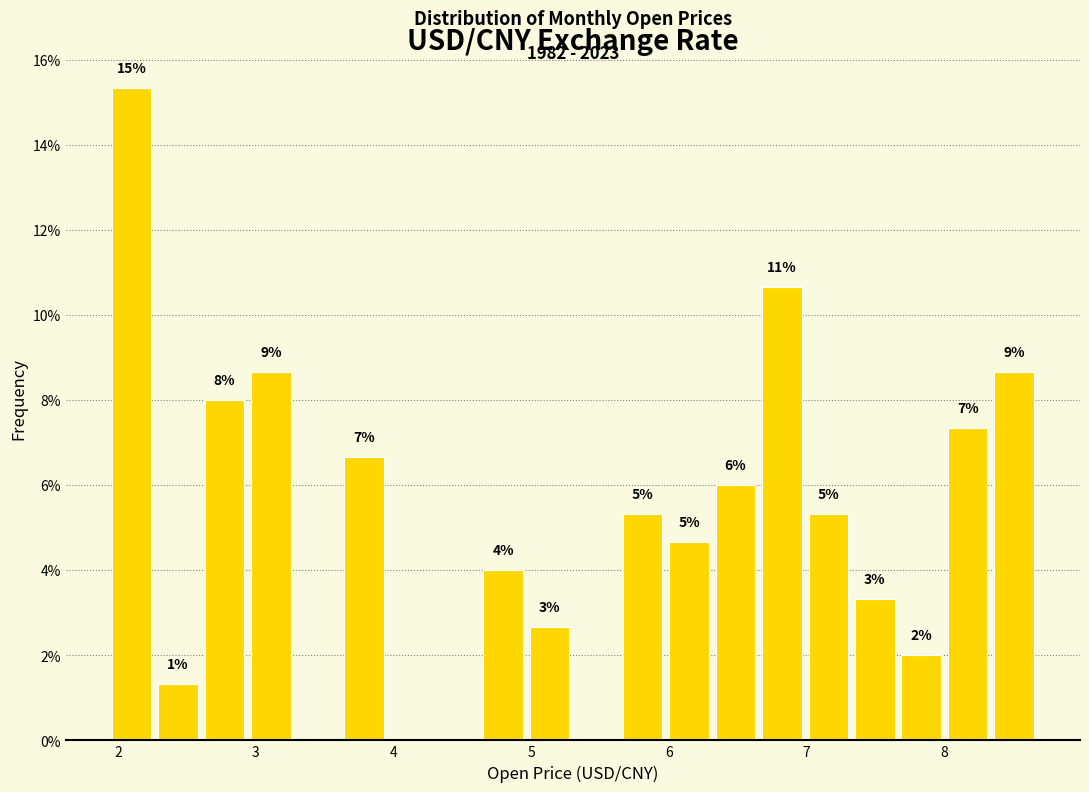

Around what value on the x-axis is the tallest bar? Give the approximate position of its centre, as read against the axis.

2.1